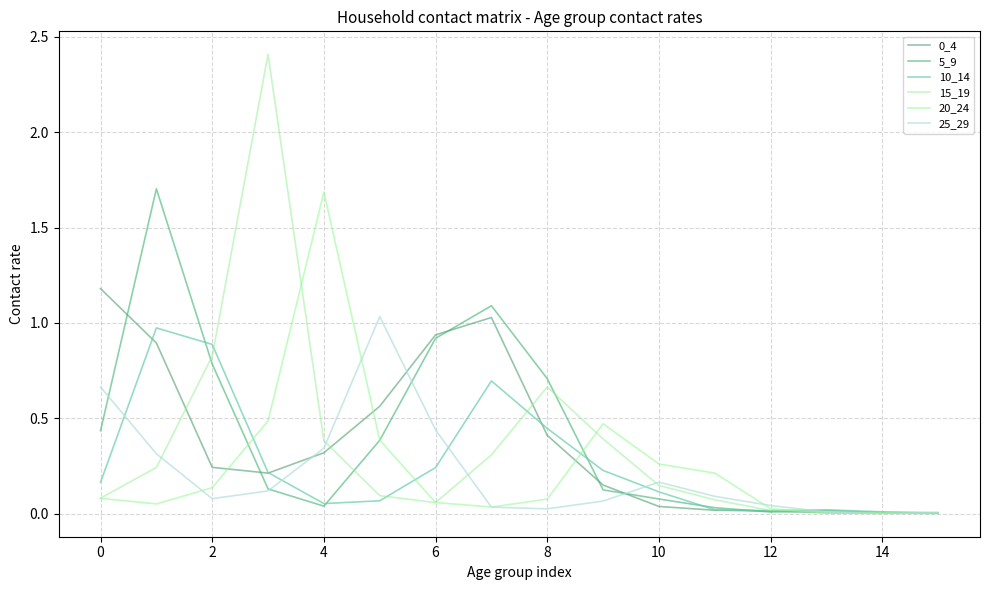

What is the difference between the maximum and minimum values in the 25_29 series?

1.0